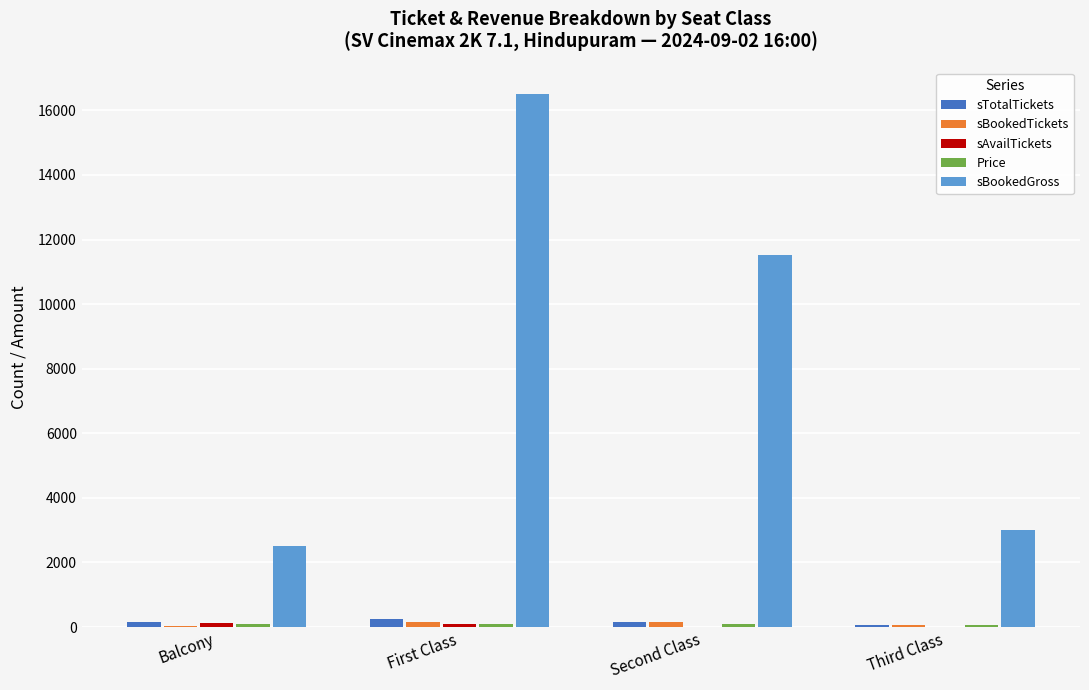

How many series are shown in this chart?

5